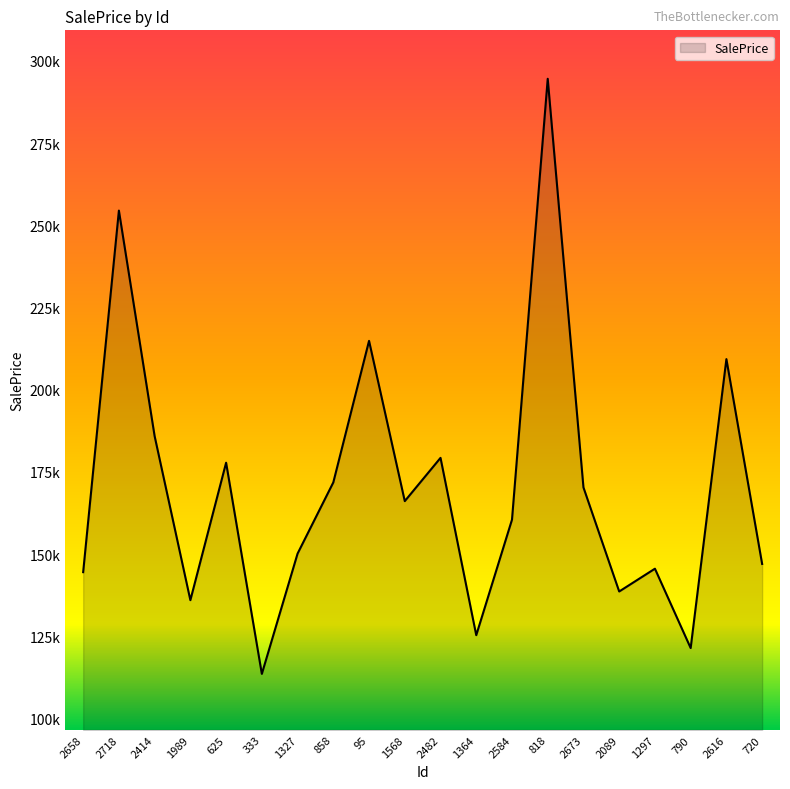

True or false: the data shows 138647.3 at 2089.

True